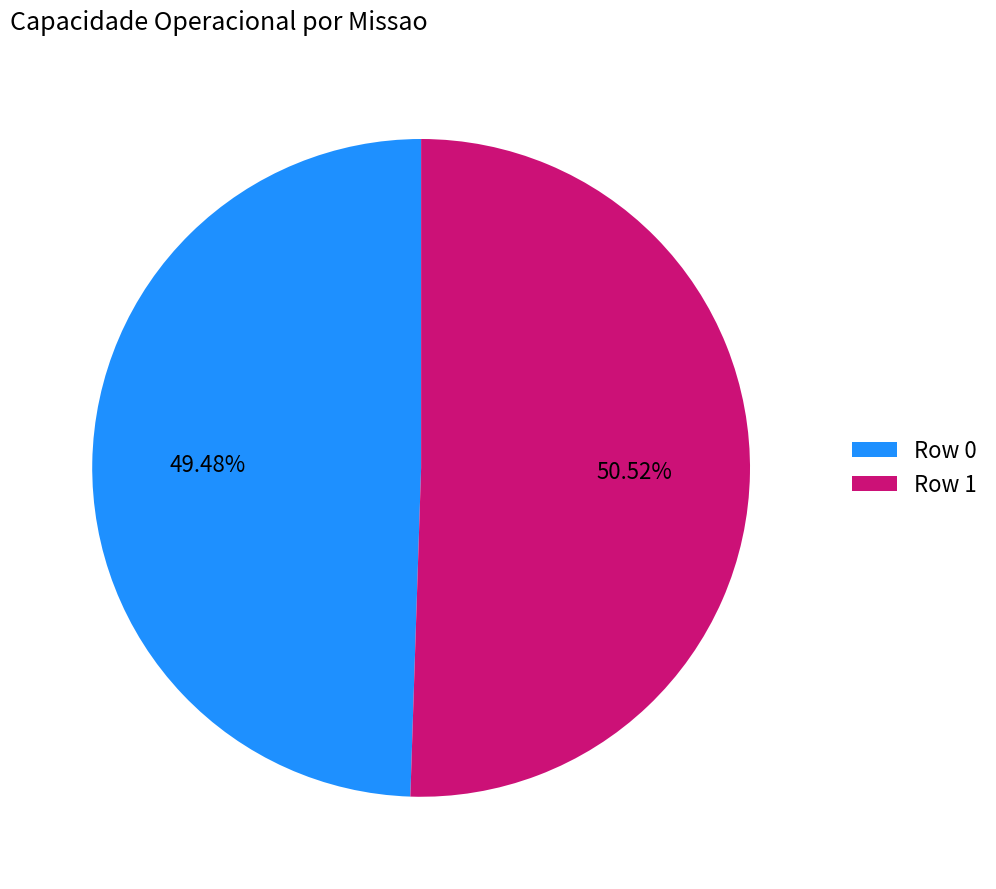

Is the sum of Row 1 and Row 0 greater than half?

Yes